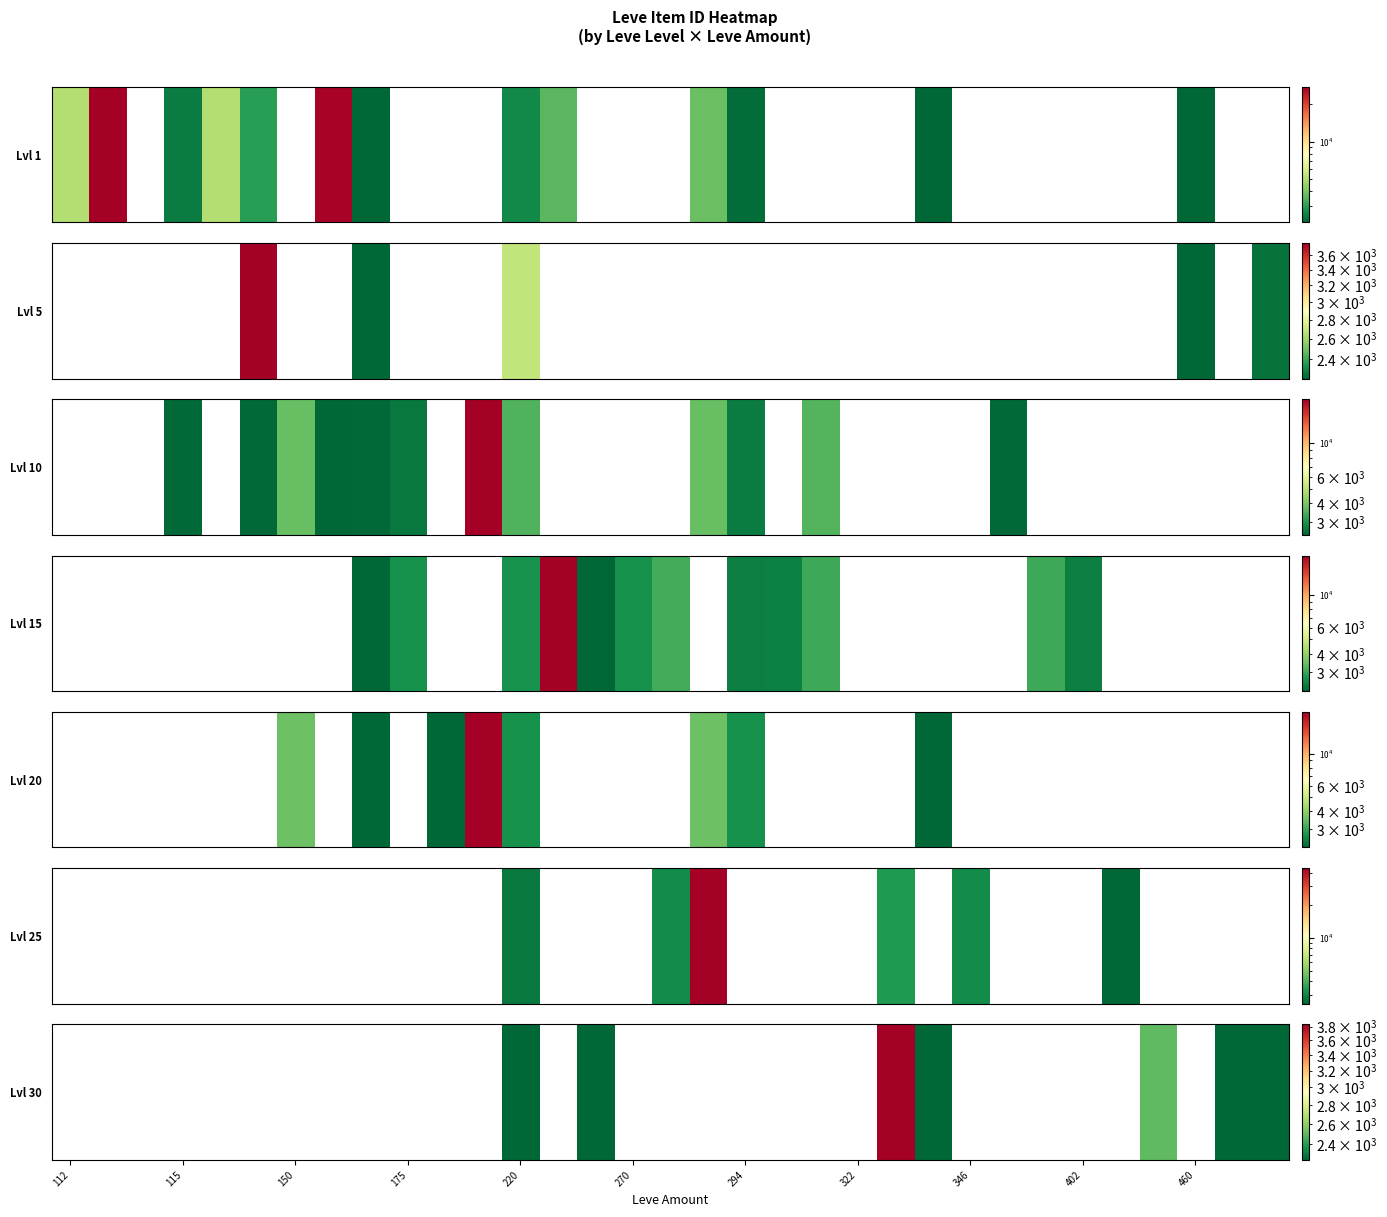

What is the minimum value shown in the chart?

2257.0